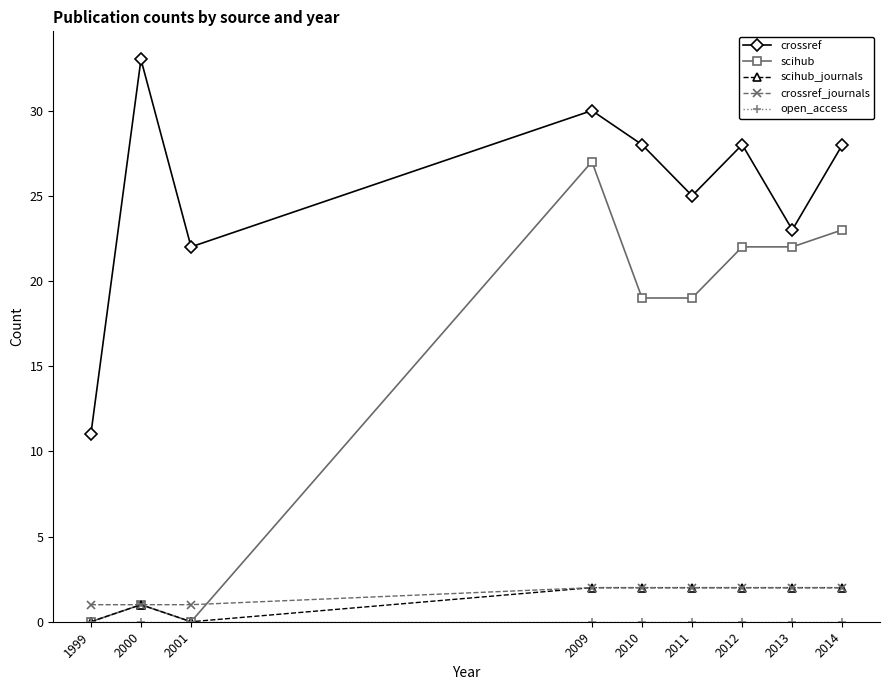

Where is the first local maximum for scihub_journals?

2000